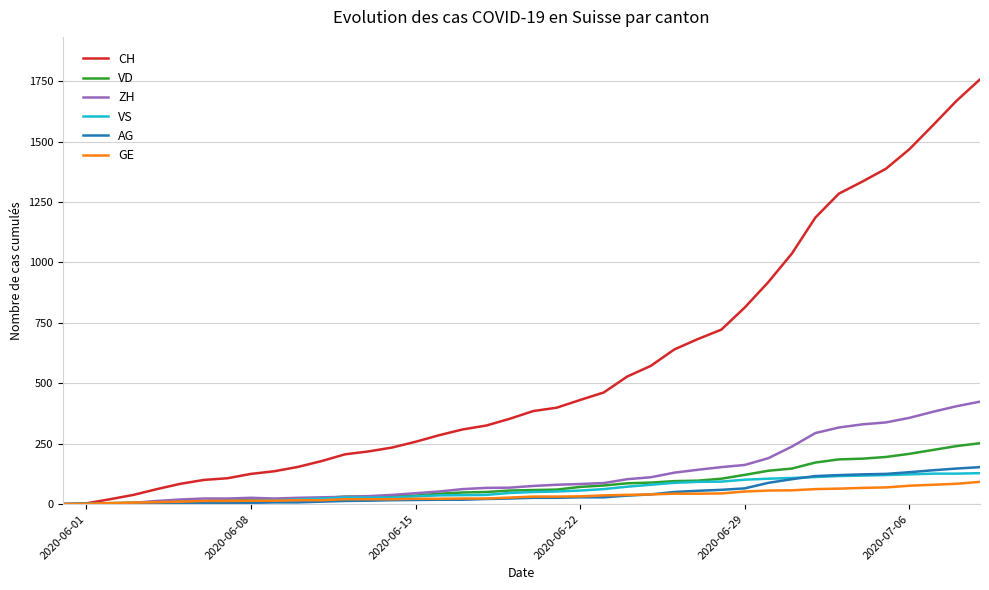

Which series has the largest total across all categories?

CH